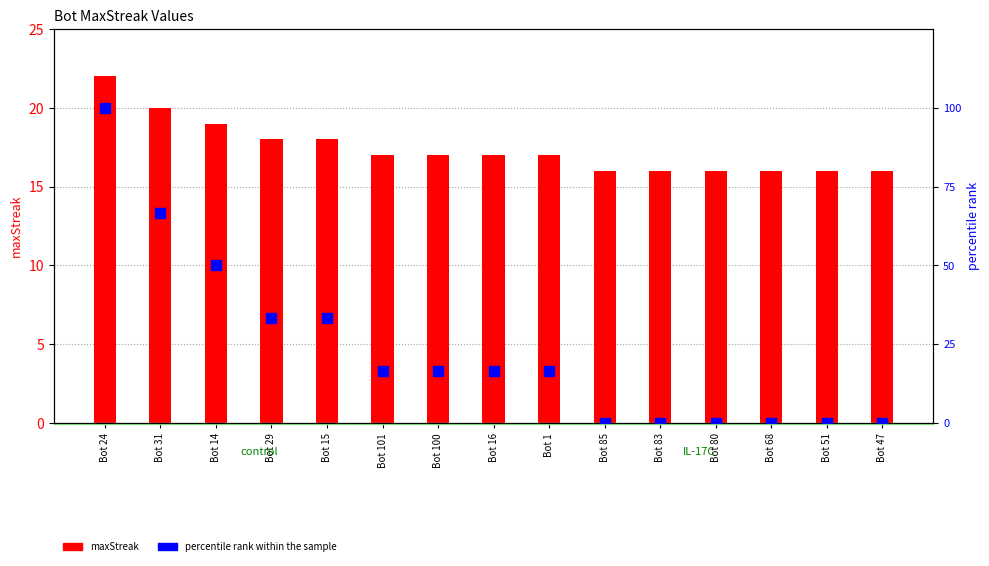

Is the value of percentile rank within the sample at Bot 15 greater than the value of maxStreak at Bot 1?

Yes